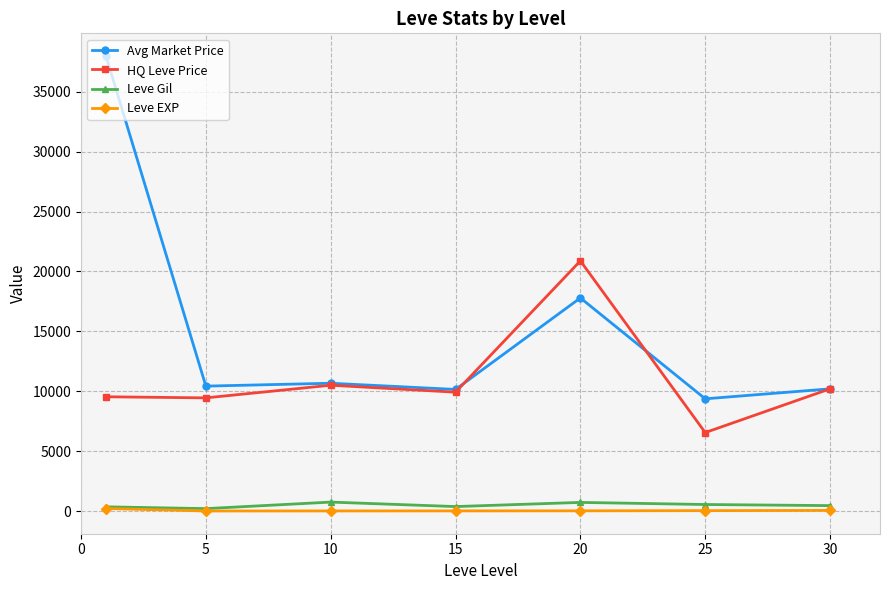

What is the value of the Avg Market Price point at the 4th from the left?

10150.3